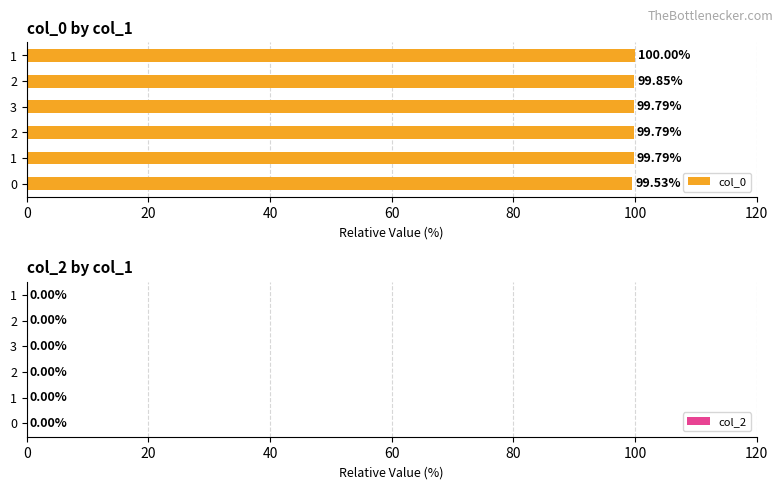

Does the chart contain any negative values?

No